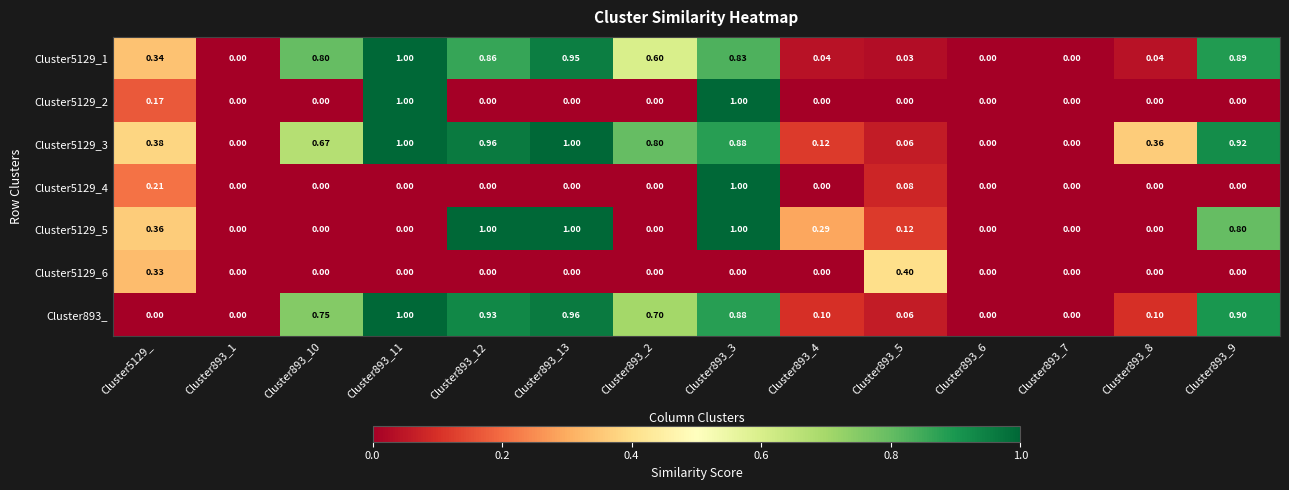

Is the value of Cluster5129_4 at Cluster893_3 greater than the value of Cluster5129_5 at Cluster893_11?

Yes